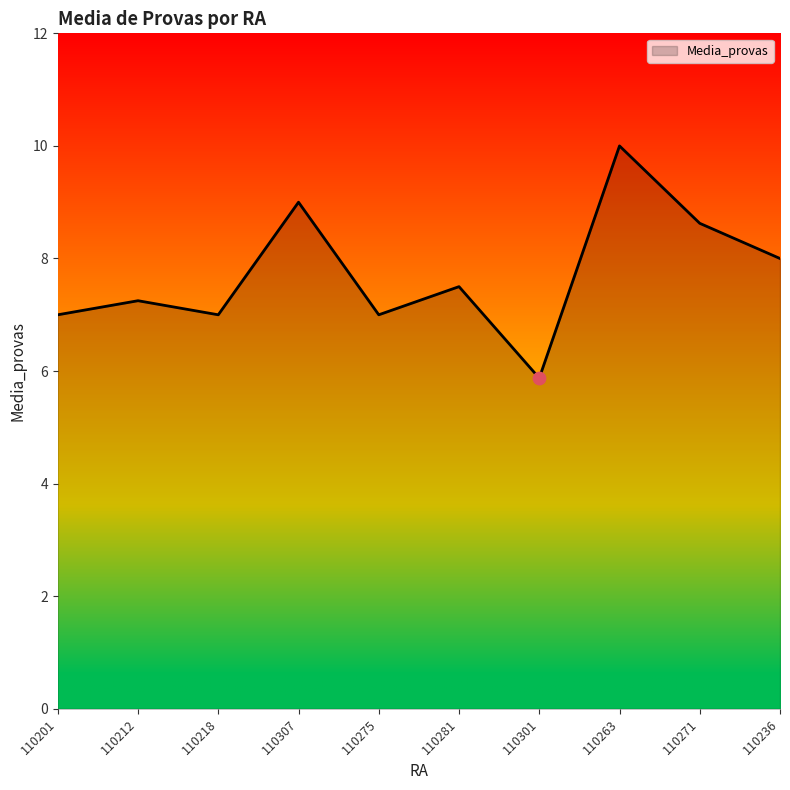

Approximately how many times larger is the value at 110307 compared to 110301?

1.5